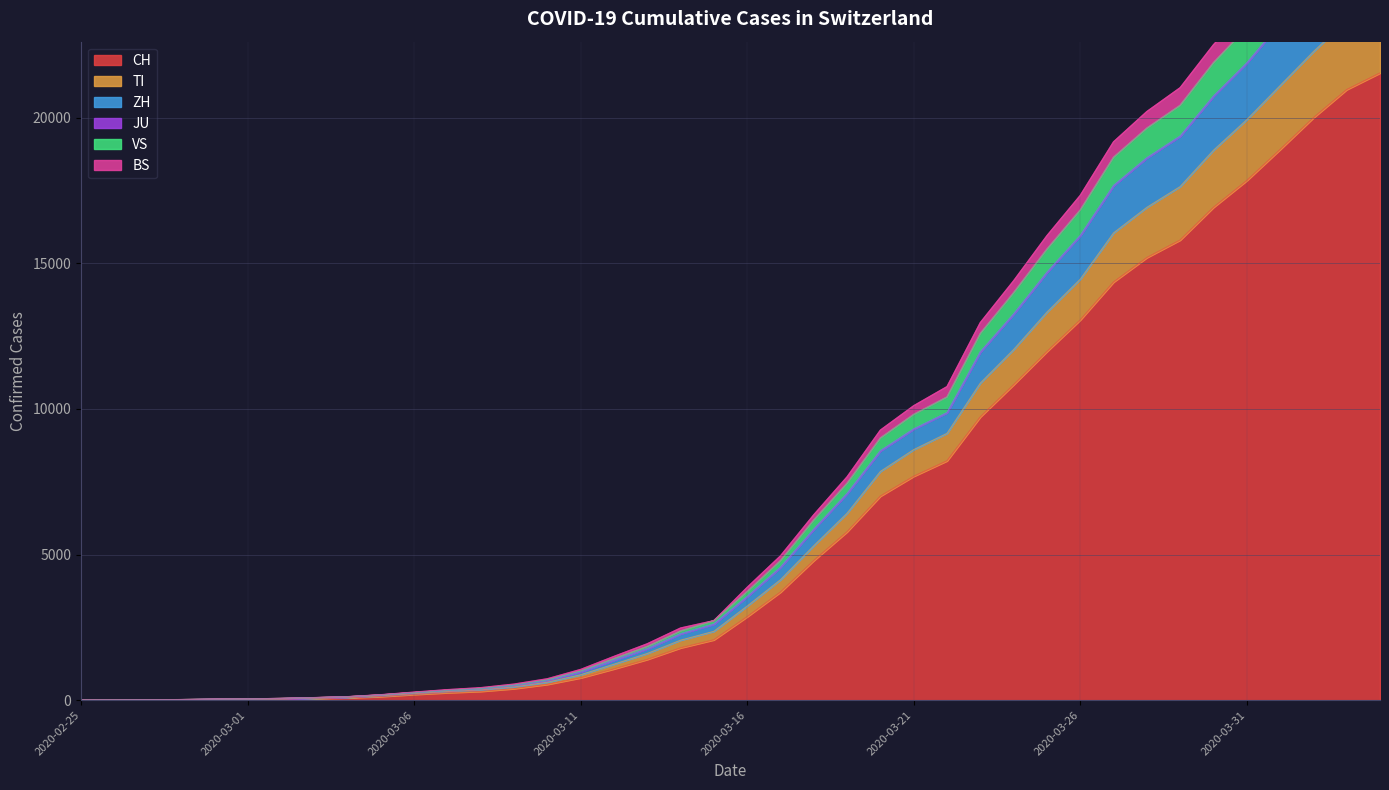

Is it true that CH equals 217 at 2020-03-05?

False